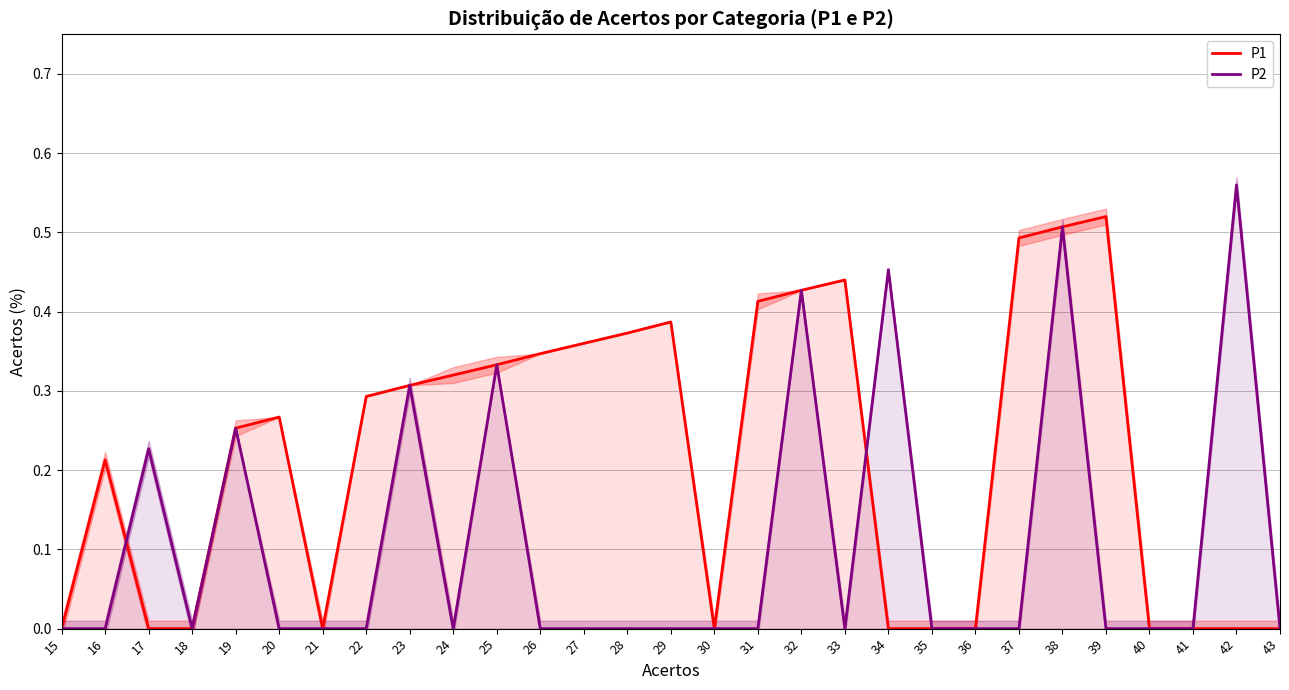

How many lines are shown in the chart?

2